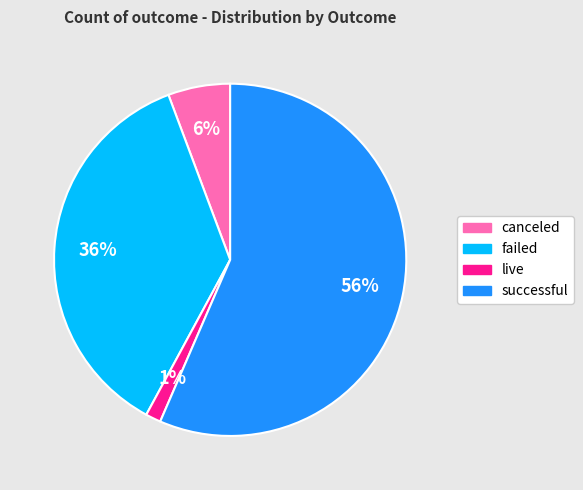

To the nearest percent, what portion does failed represent?

36%